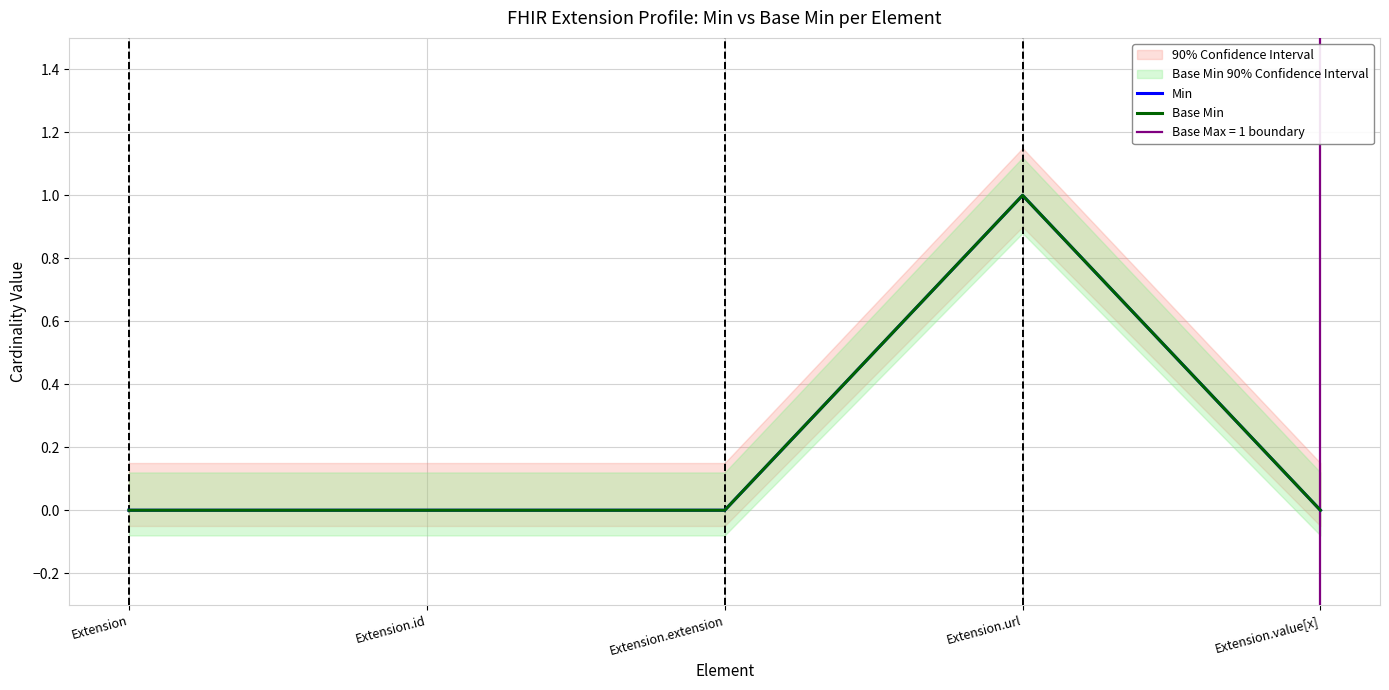

Count the Base Min values in the range 0 to 1.

5